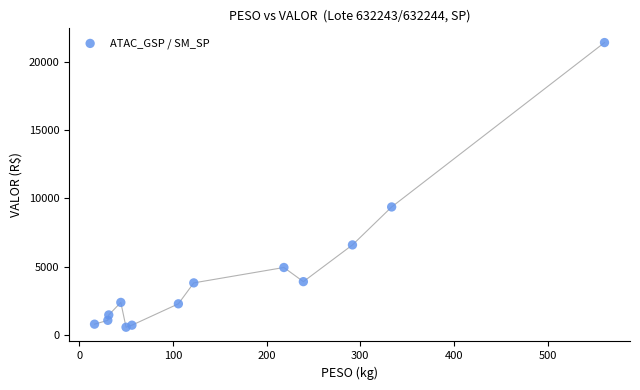

What is the range of X values (max minus min)?

544.3